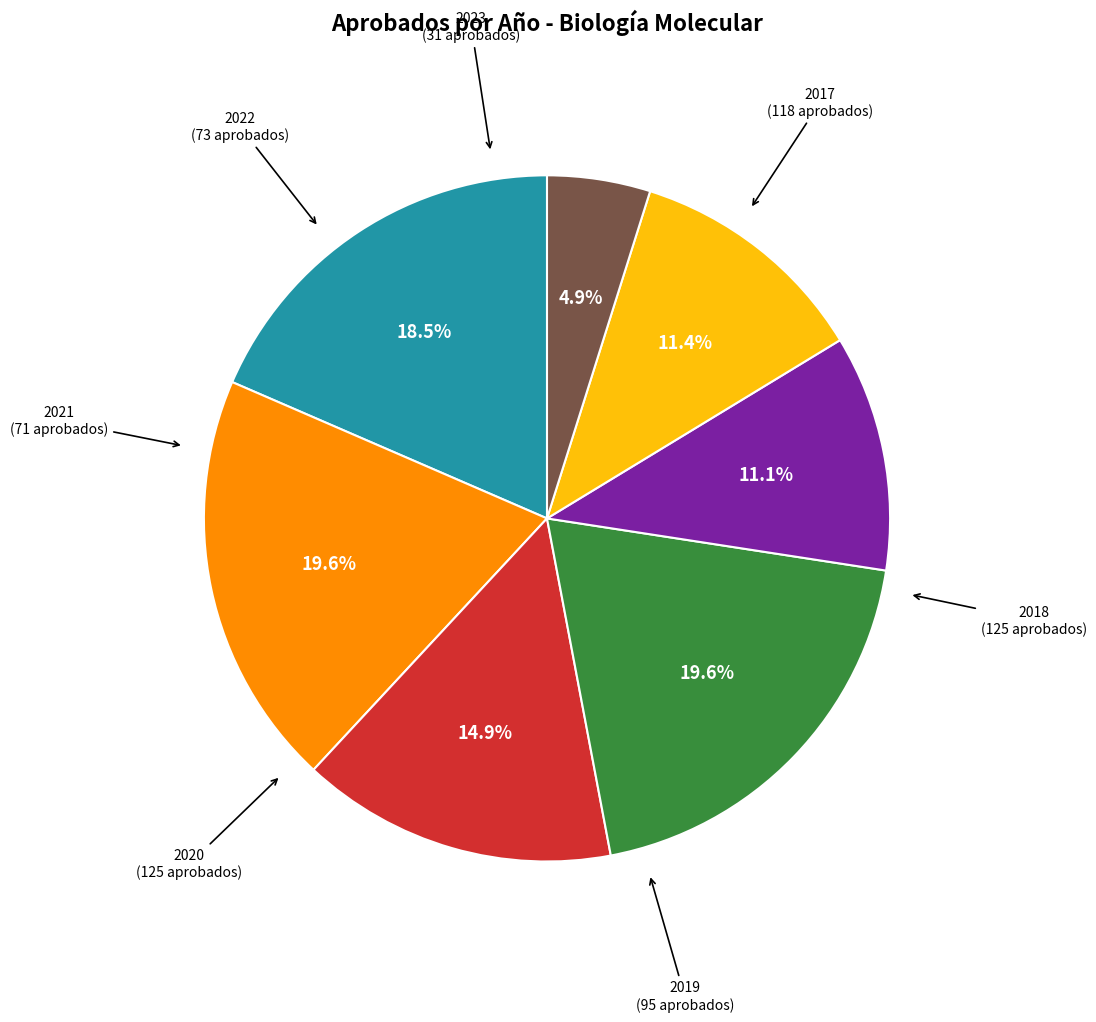

To the nearest percent, what is the average slice percentage?

14%